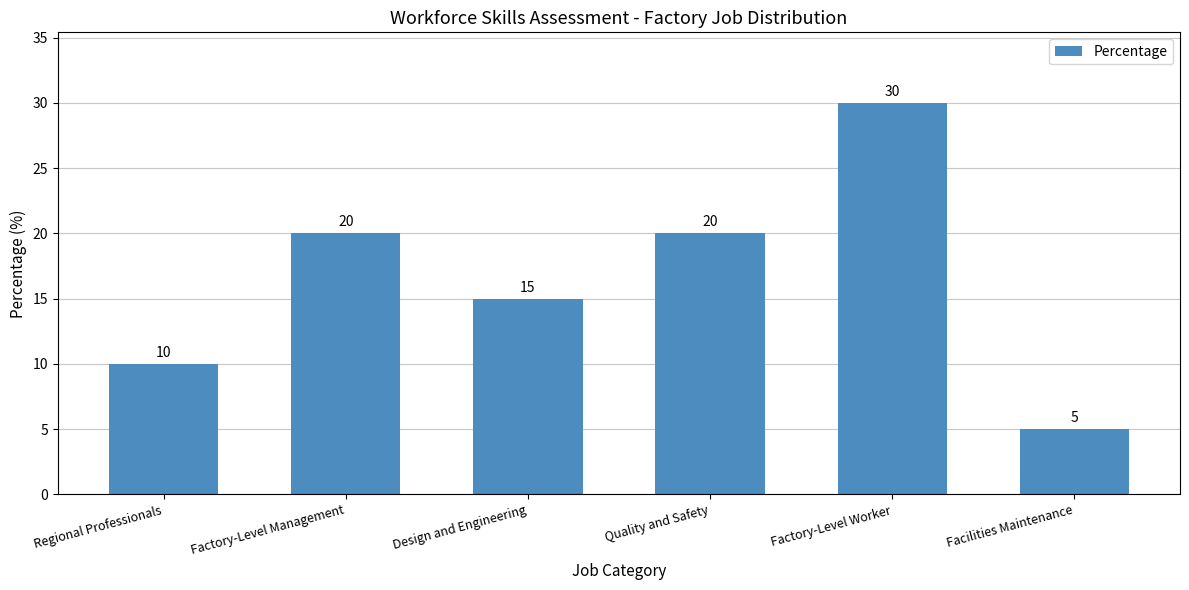

What is the label of the 5th bar from the right?

Factory-Level Management